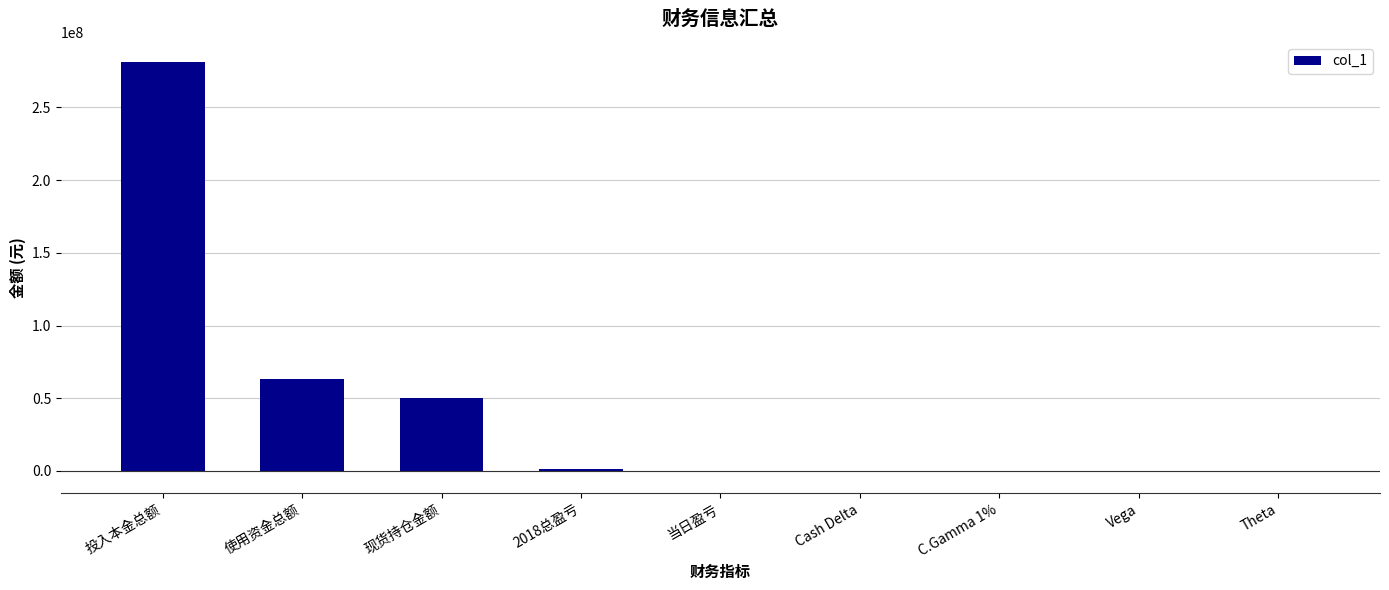

What is the maximum value shown in the chart?

280980000.0